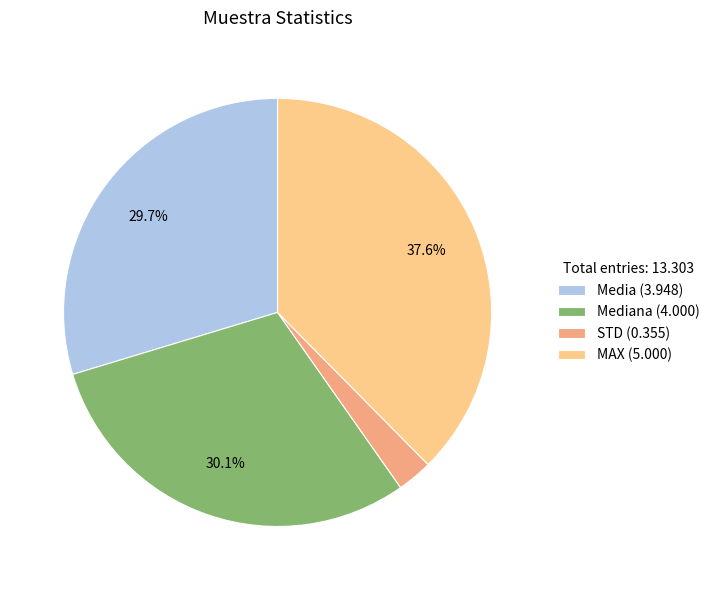

Which category has the smallest portion of the pie?

STD (0.355)